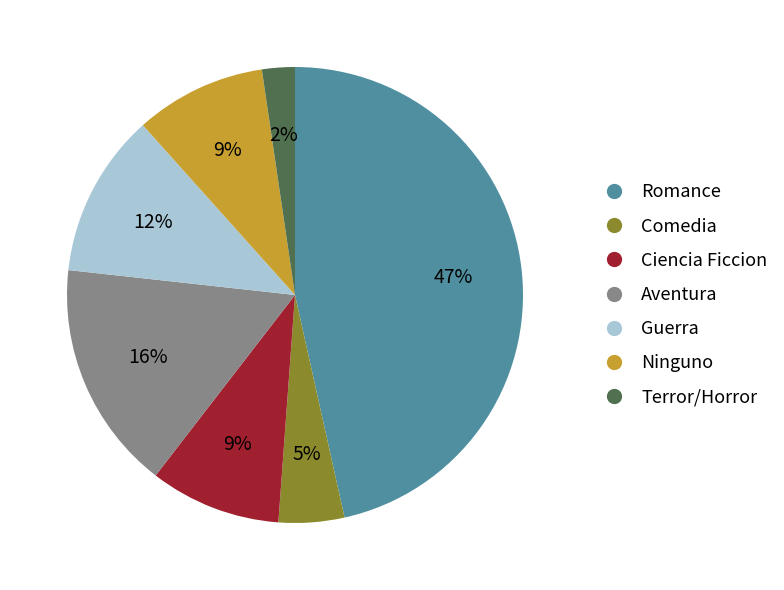

Between Ciencia Ficcion and Guerra, which is larger?

Guerra